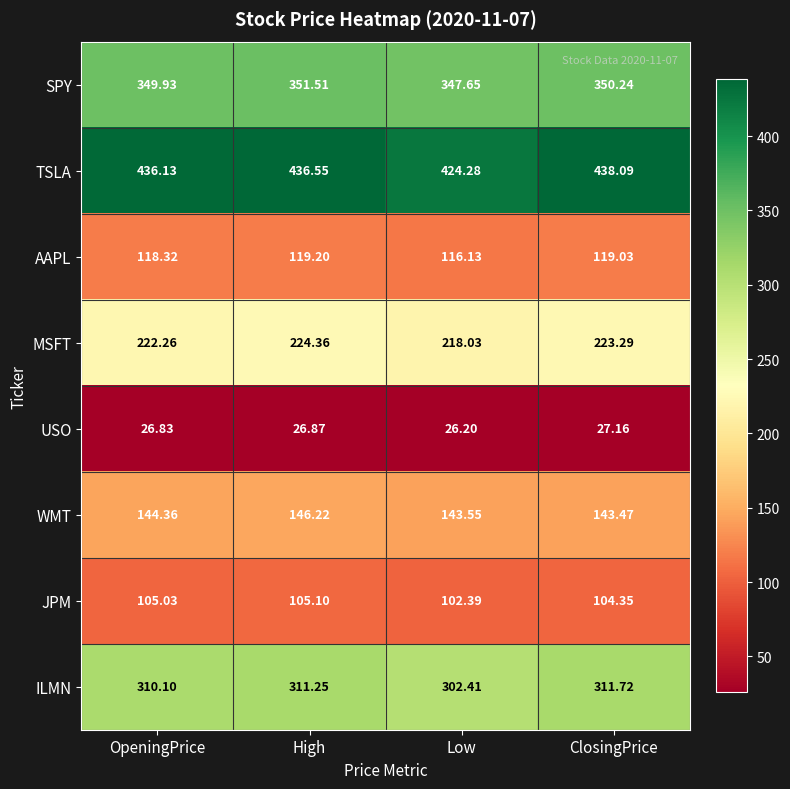

What is the greatest value displayed?

438.1